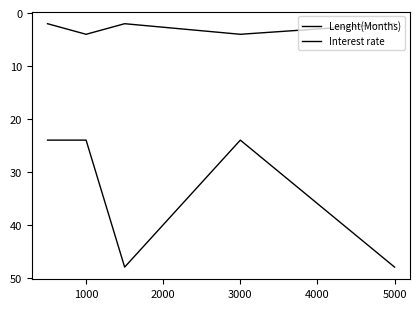

Is this an area chart (filled region under the line)?

No